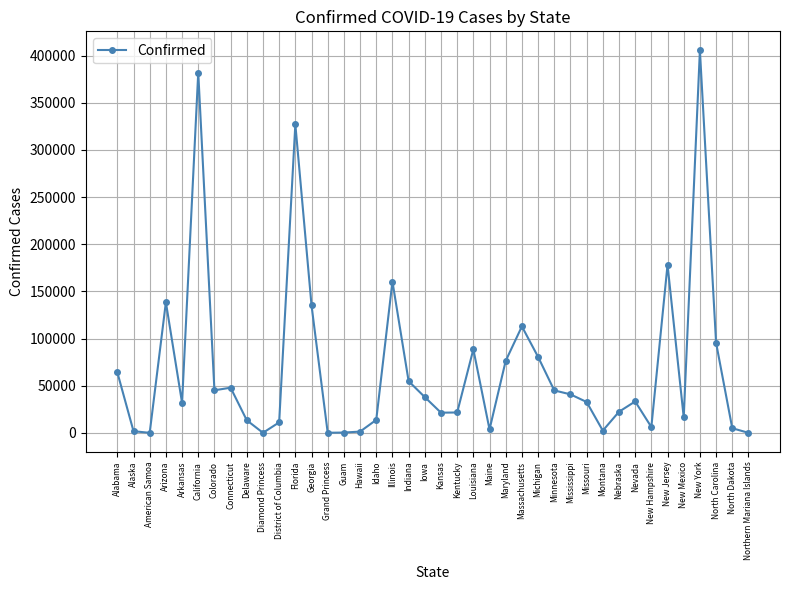

How many points are lower than both their immediate neighbors (excluding endpoints)?

10